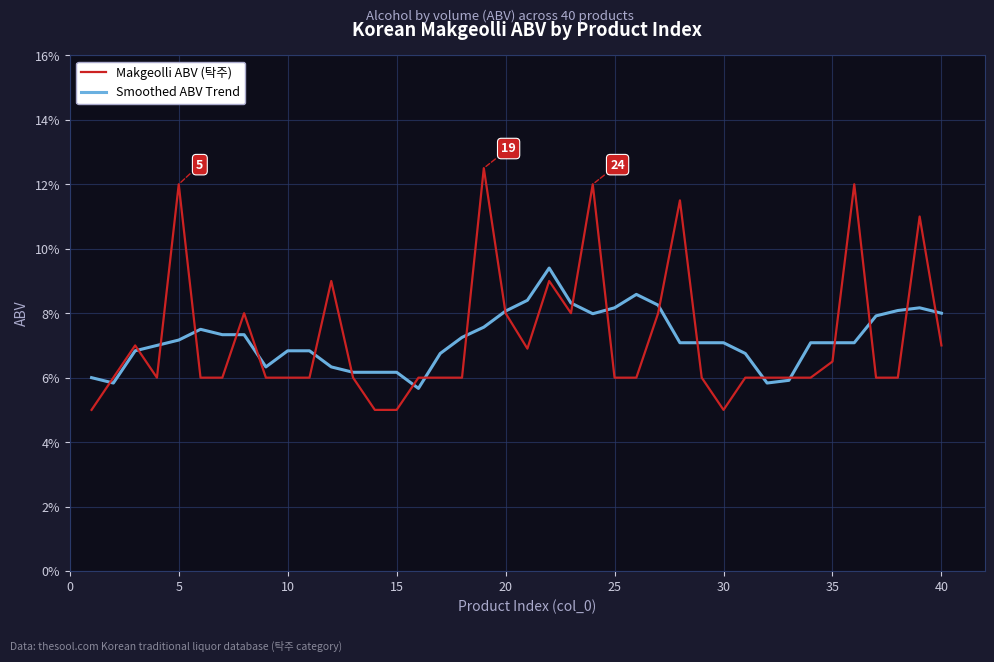

Does the chart have visible grid lines?

Yes